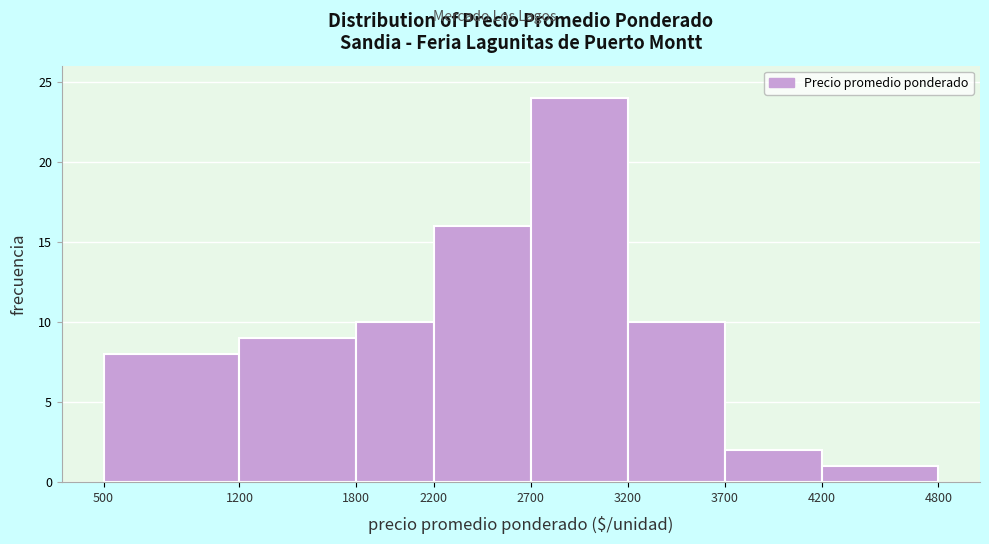

Reading left to right, list every bar in this chart as the range it spans on the x-axis followed by its height. The values are not printed on the chart, so give them approximately, as read against the axis.

500 to 1200: 8
1200 to 1800: 9
1800 to 2200: 10
2200 to 2700: 16
2700 to 3200: 24
3200 to 3700: 10
3700 to 4200: 2
4200 to 4800: 1